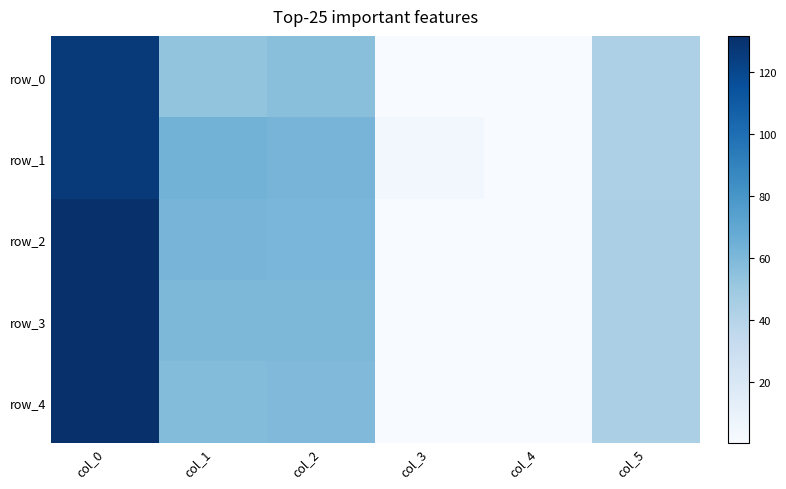

Which series has the largest total across all categories?

row_1